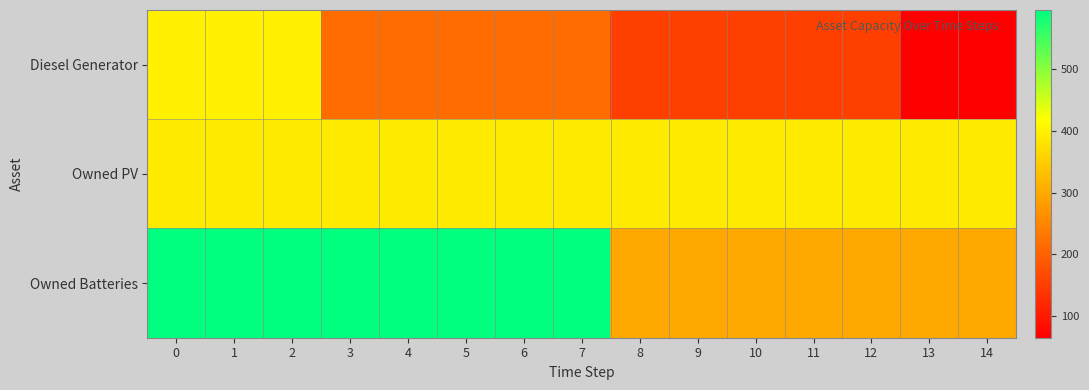

Reading left to right, transcribe all the data shown in this chart.

Diesel Generator: 0=400	1=400	2=400	3=215	4=215	5=215	6=215	7=215	8=154	9=154	10=154	11=154	12=154	13=65	14=65
Owned PV: 0=392	1=392	2=392	3=392	4=392	5=392	6=392	7=392	8=392	9=392	10=392	11=392	12=392	13=392	14=392
Owned Batteries: 0=596	1=596	2=596	3=596	4=596	5=596	6=596	7=596	8=298	9=298	10=298	11=298	12=298	13=298	14=298